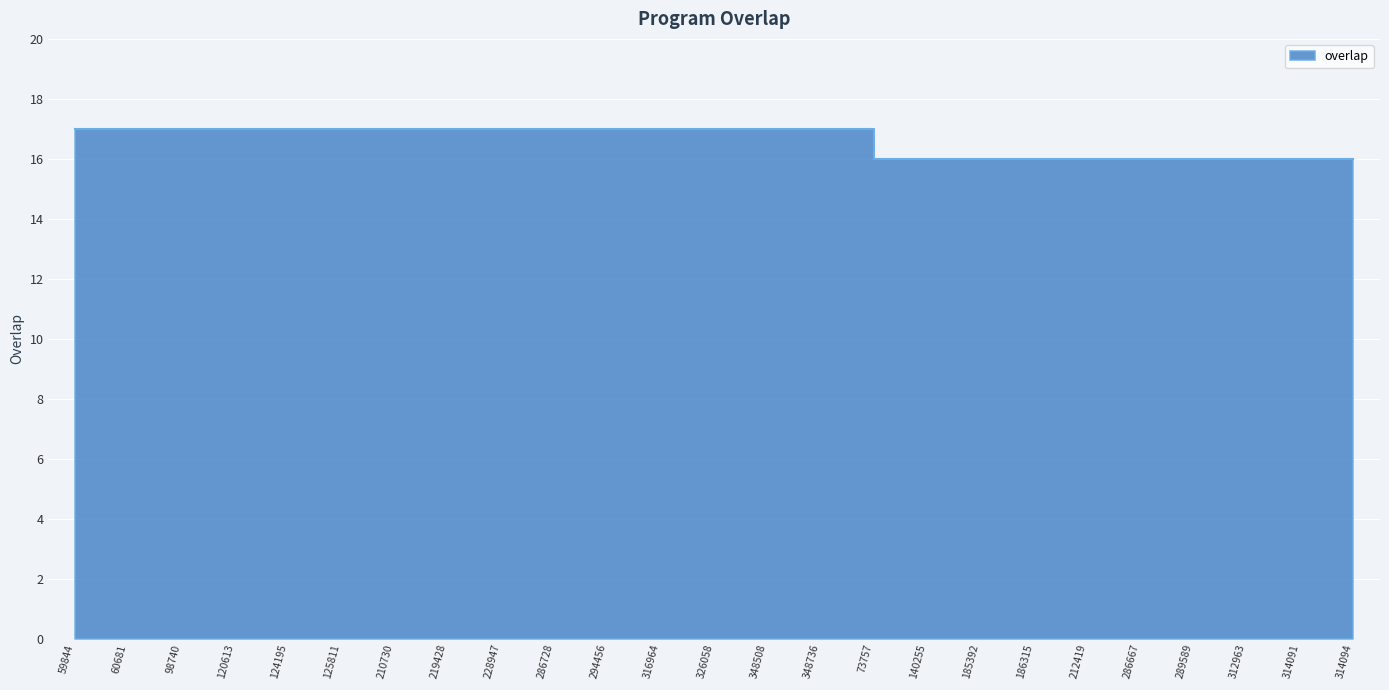

Approximately how many times larger is the value at 73757 compared to 59844?

0.9